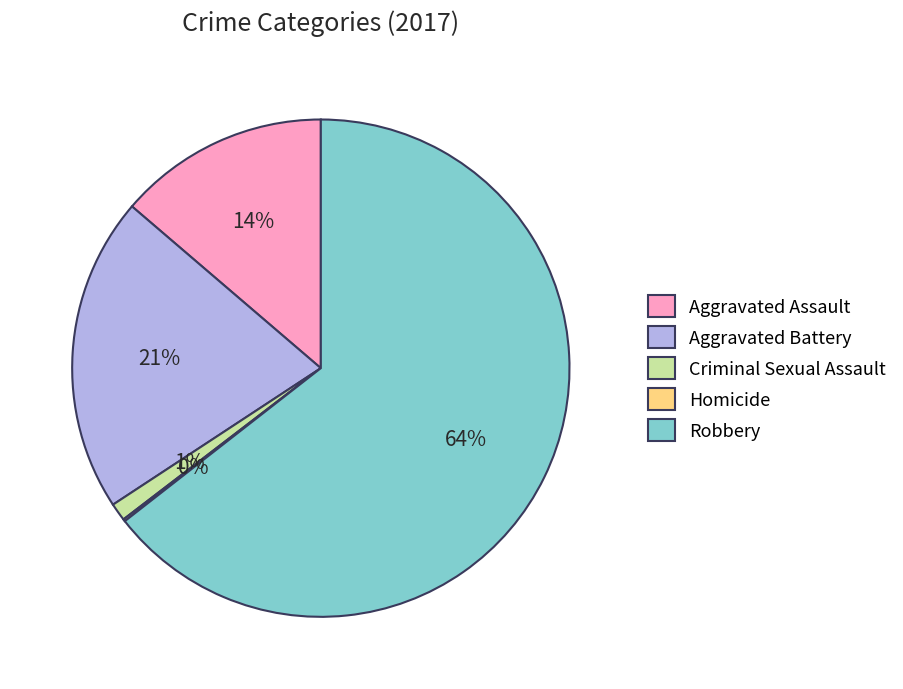

To the nearest percent, what percentage of the pie is Aggravated Assault?

14%